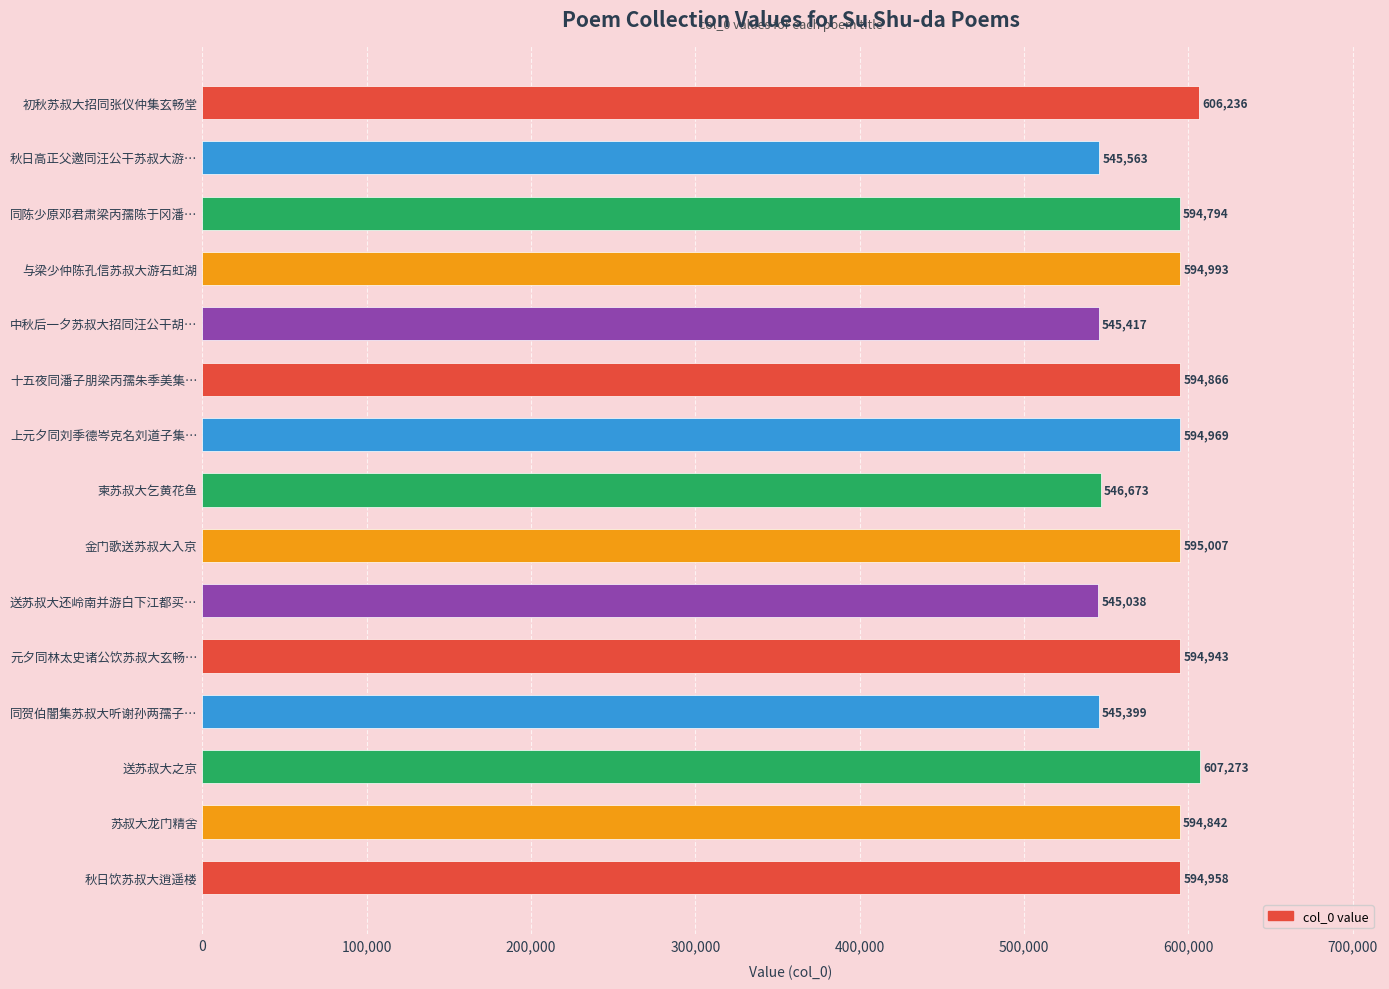

Between 秋日饮苏叔大逍遥楼 and 送苏叔大还岭南并游白下江都买…, which is larger?

秋日饮苏叔大逍遥楼